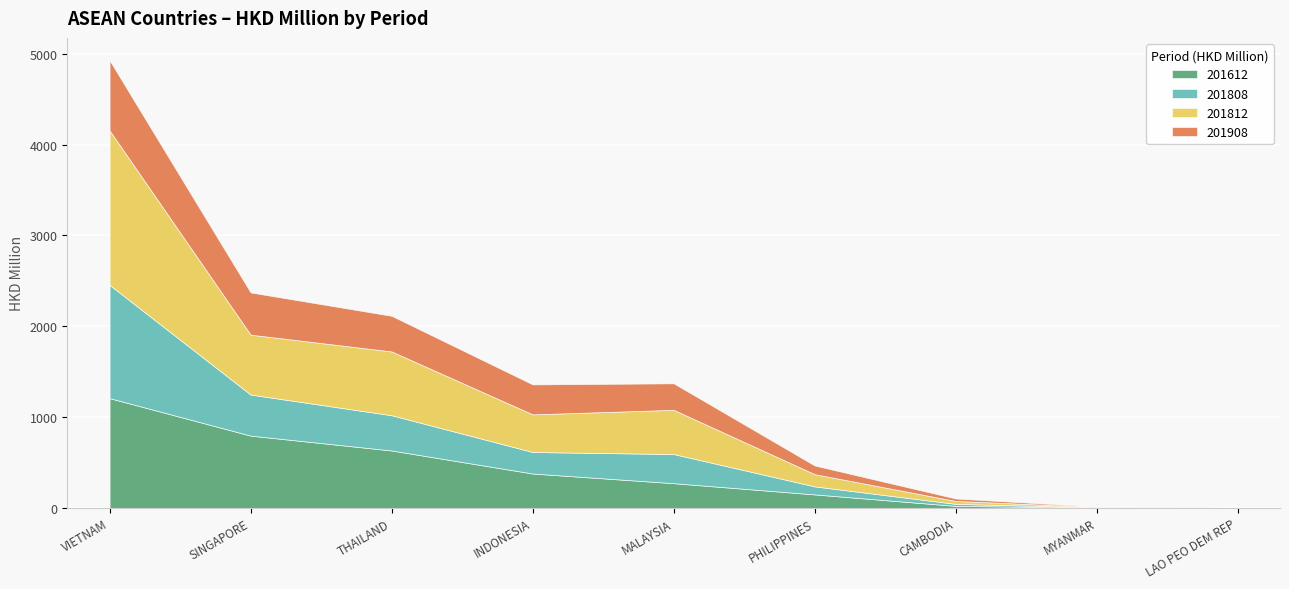

At which label does 201612_% Share first exceed 1?

VIETNAM